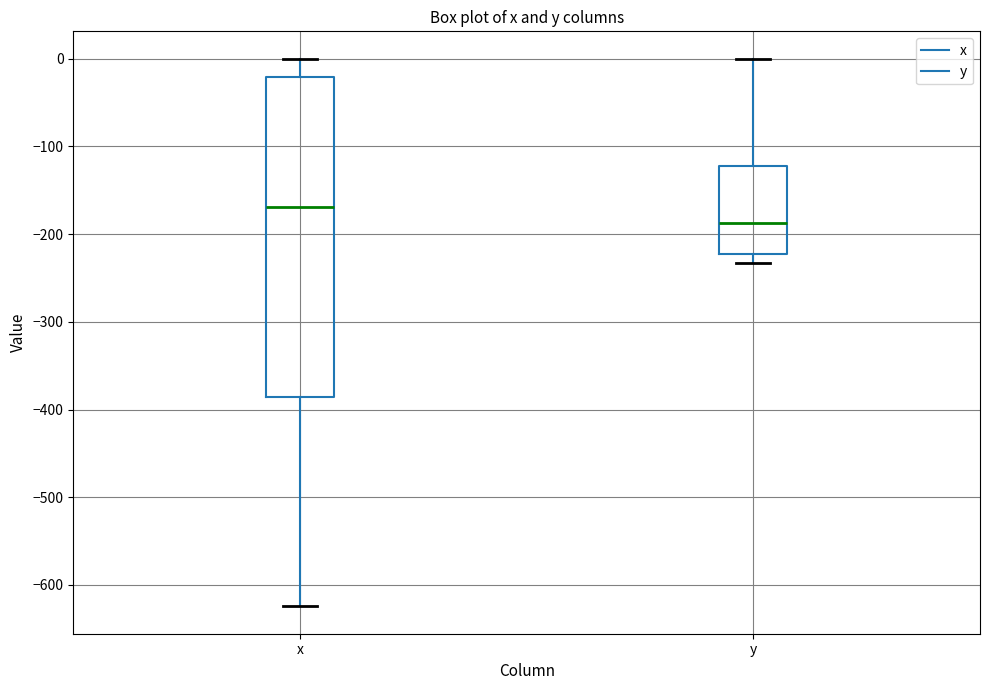

Comparing the boxes themselves (not the whiskers), which one is the tallest?

x